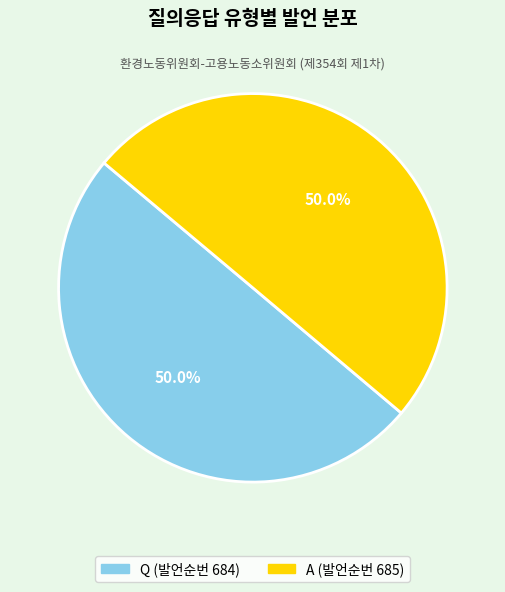

How many slices are in this pie chart?

2